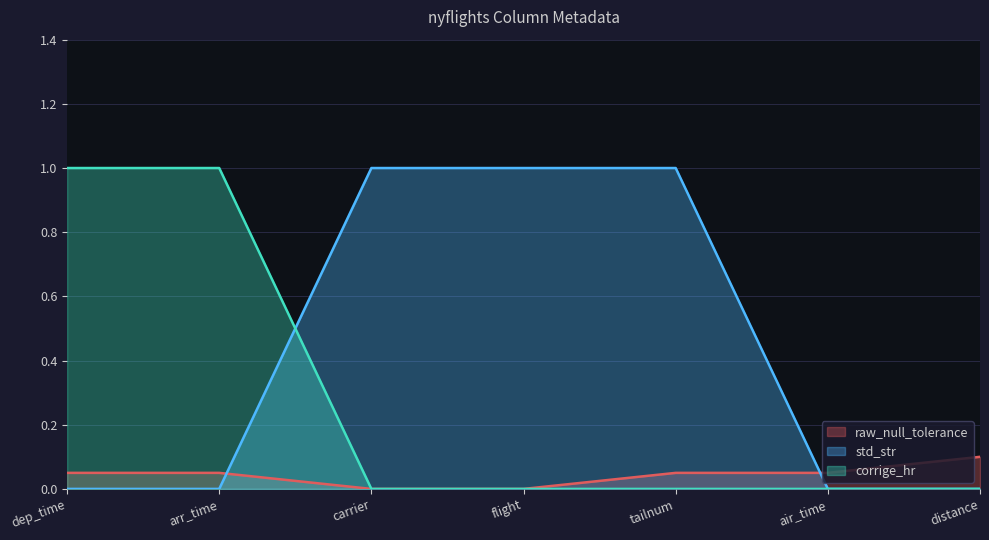

Between distance and arr_time, which is larger?

distance